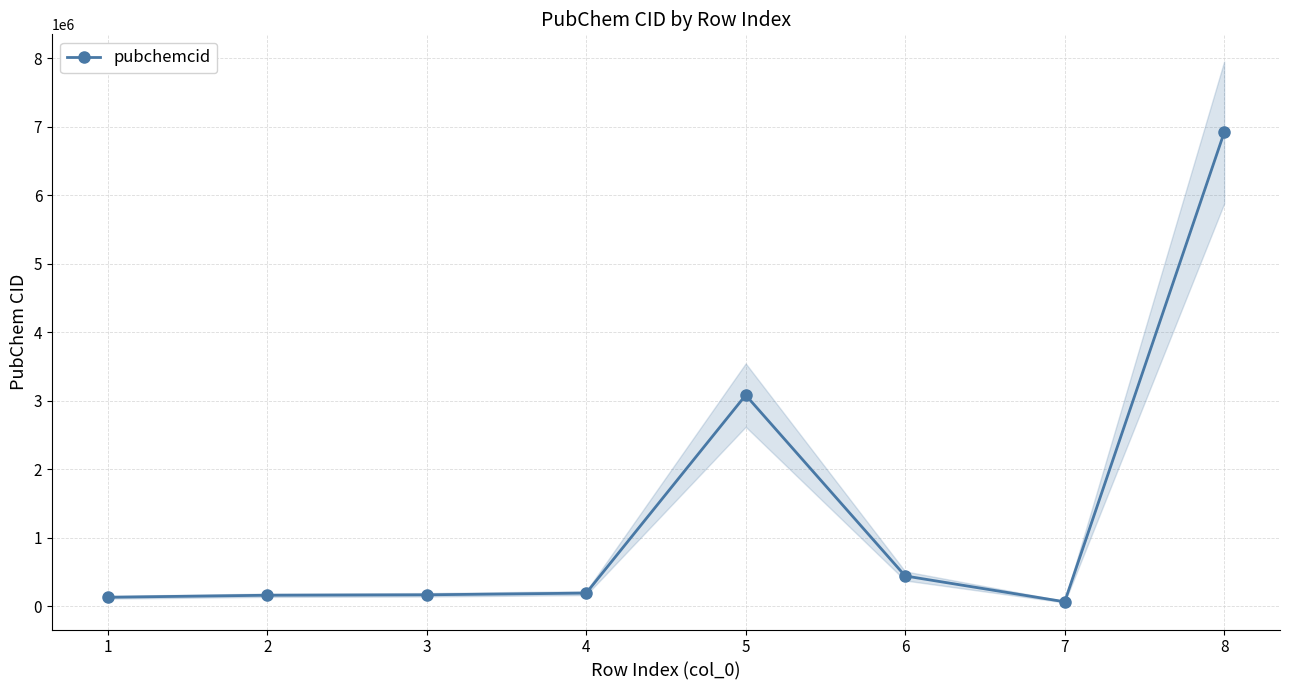

Does the chart display data point markers on the line(s)?

Yes